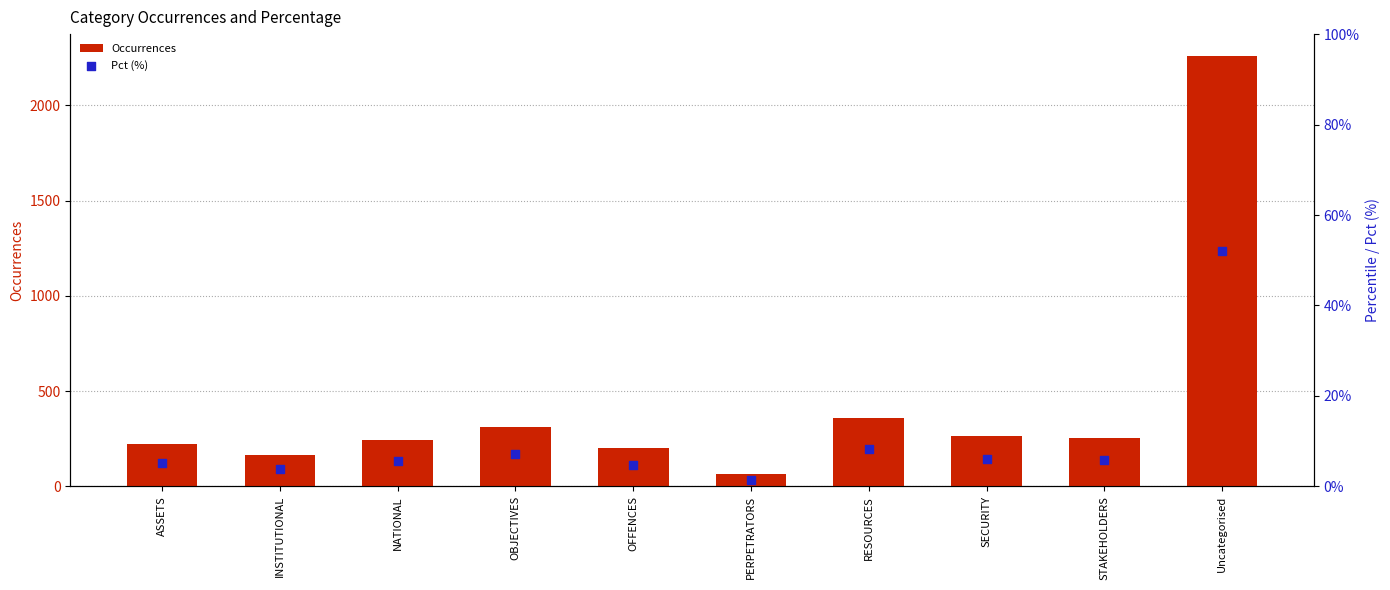

Which series has the largest total across all categories?

Occurrences